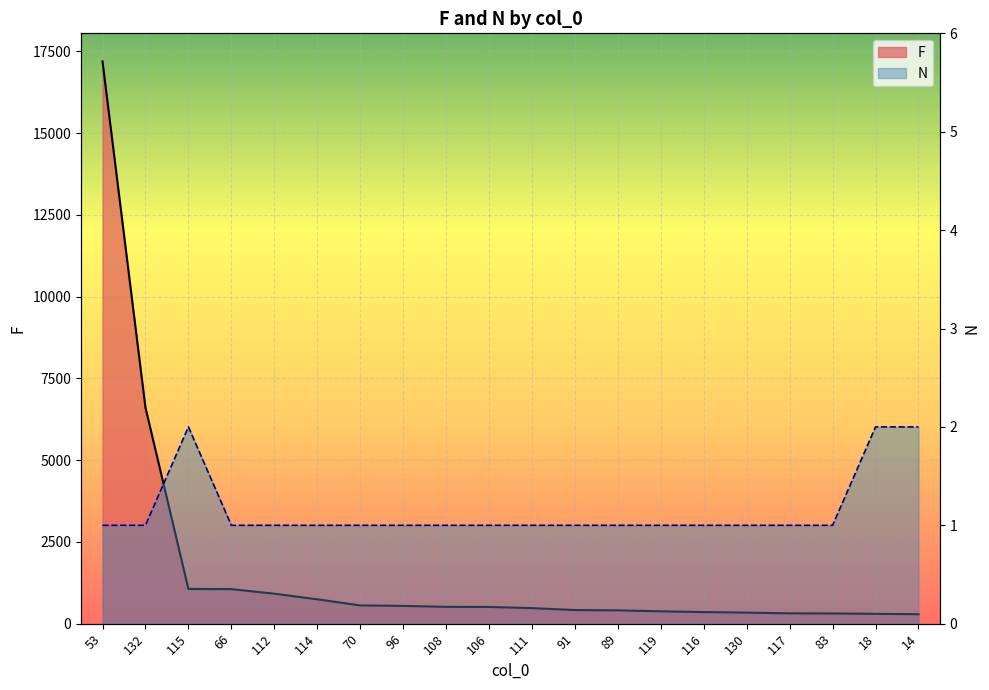

True or false: N has more than 2 points higher than both neighbors.

False